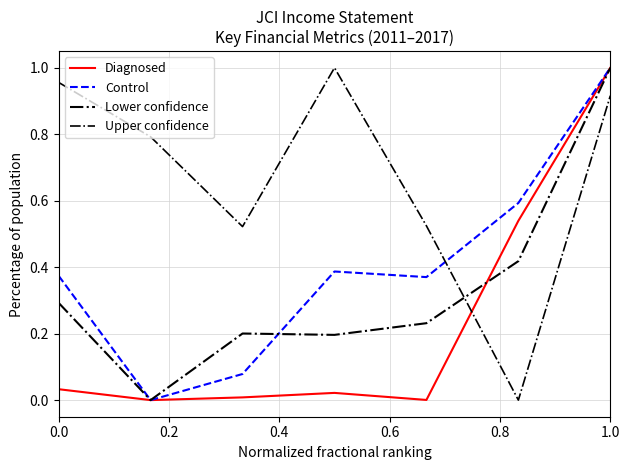

Does the chart display data point markers on the line(s)?

No